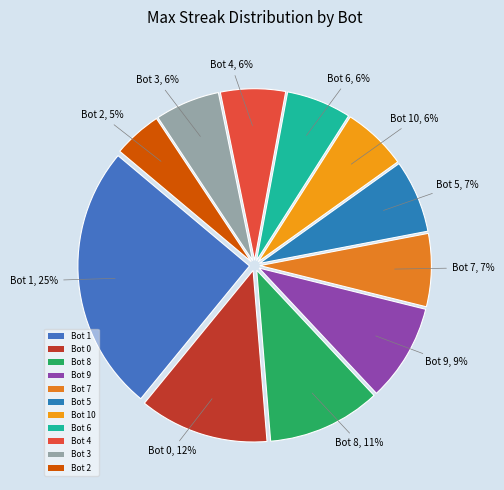

Is the sum of Bot 5 and Bot 1 greater than half?

No